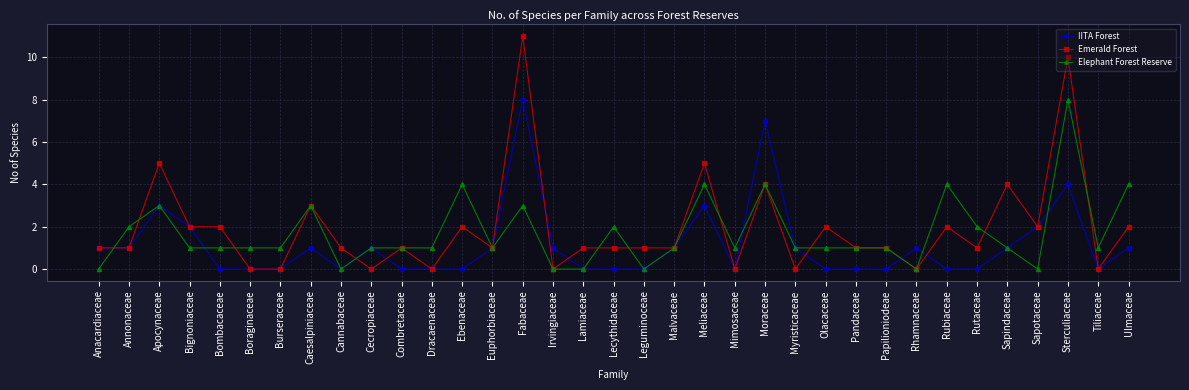

Rank the series at Ulmaceae from highest to lowest value.

Elephant Forest Reserve, Emerald Forest, IITA Forest